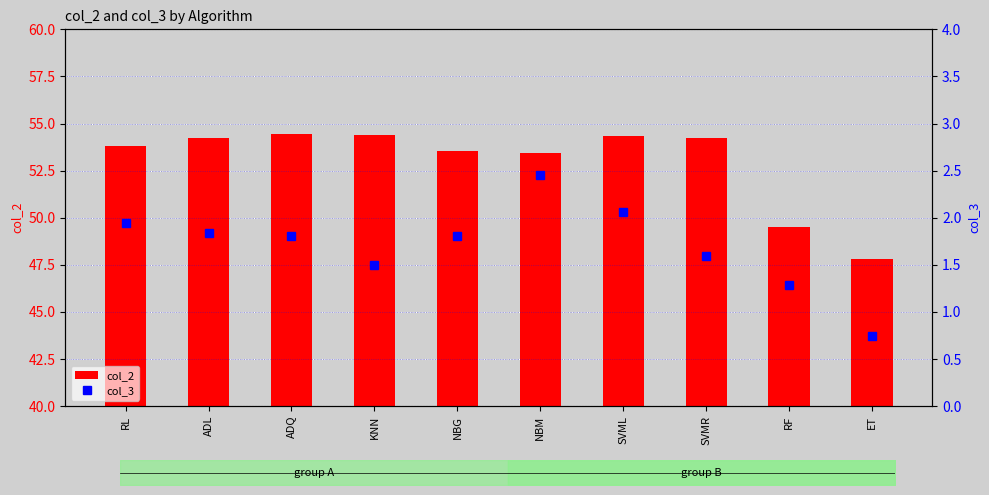

What is the value of the col_2 bar at the 3rd from the left?

54.5